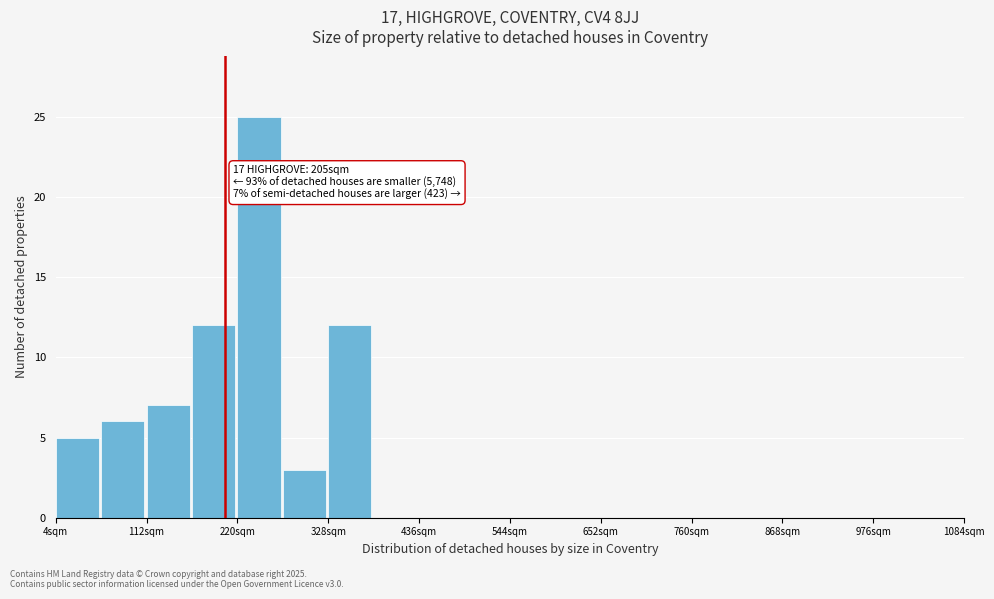

Read against the x-axis, roughly where is the centre of the tallest bar?

240